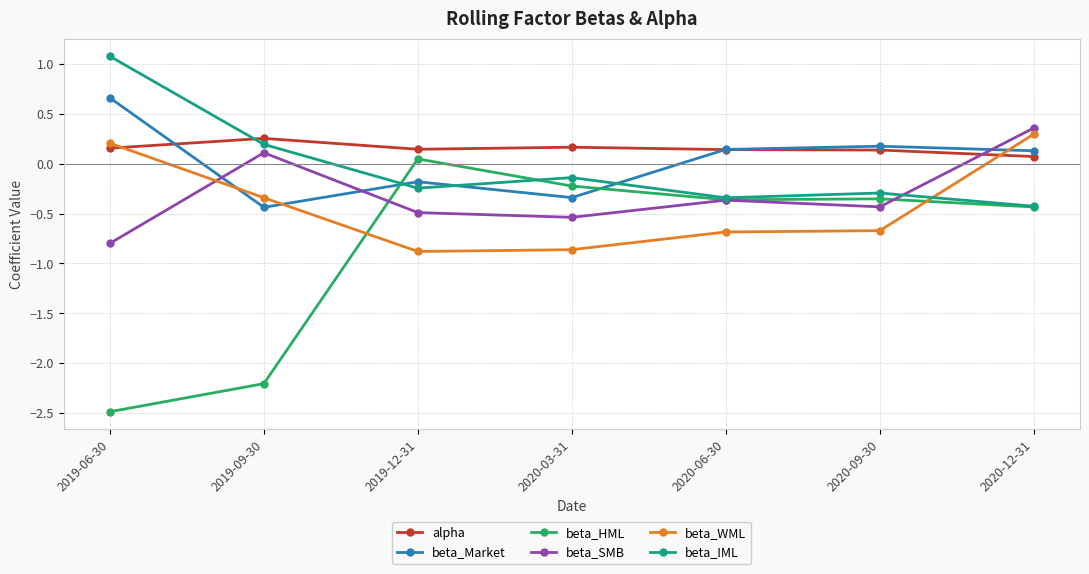

At which category does beta_HML reach its first local peak?

2019-12-31